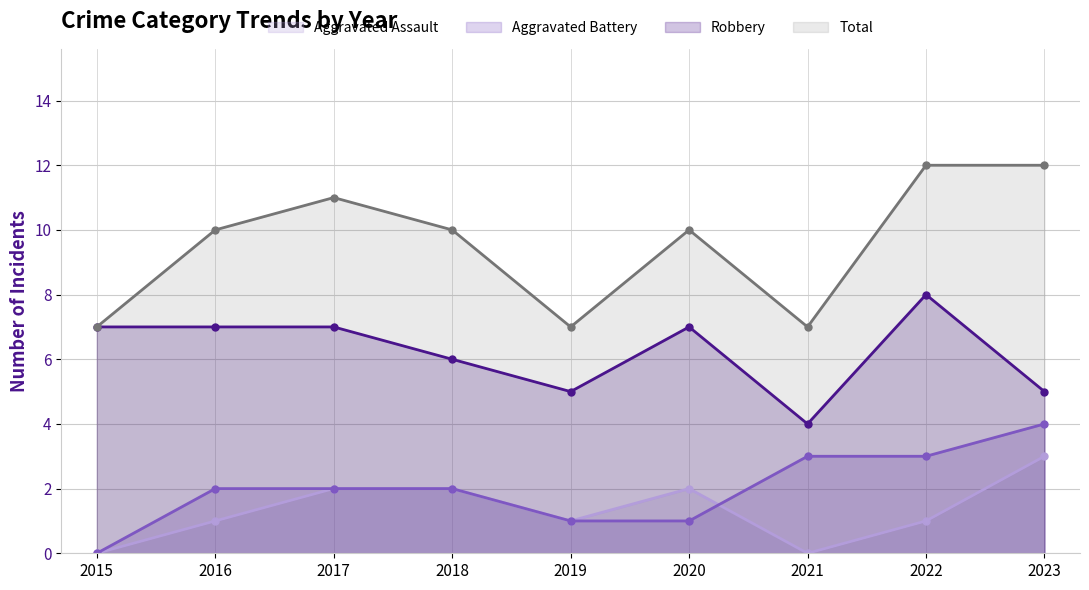

What is the sum of the Total values at 2022 and 2023?

24